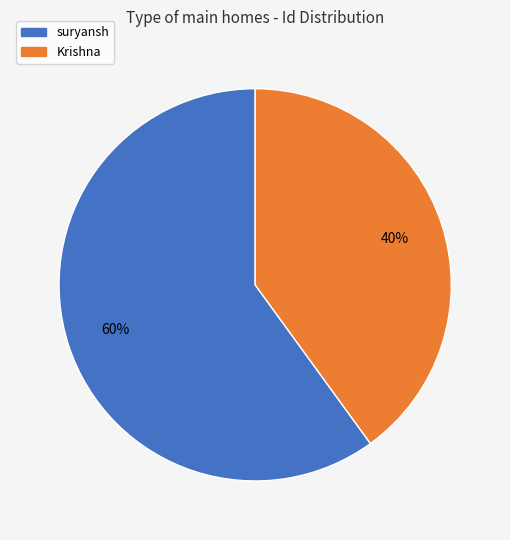

The Krishna slice represents 40% of the pie. True or false?

True